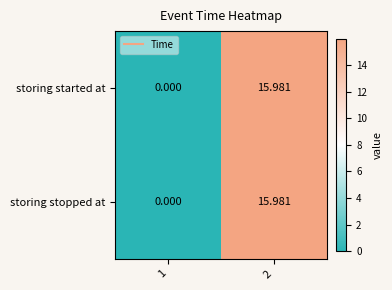

Is the value of storing started at at 2 greater than the value of storing stopped at at 1?

Yes